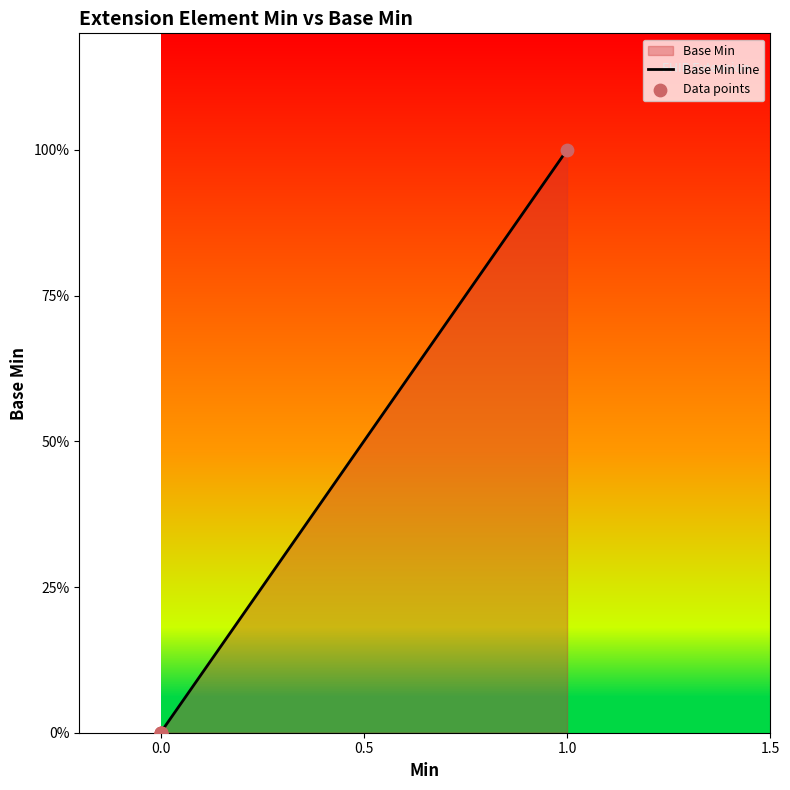

Which series reaches the maximum Y coordinate?

Base Min line